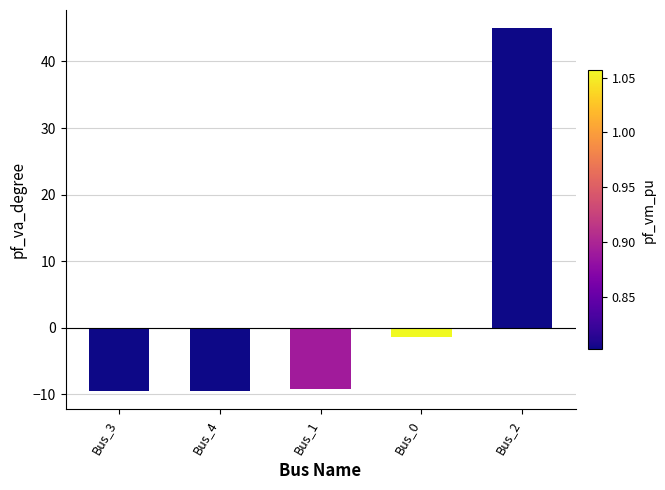

How many values are above zero?

1